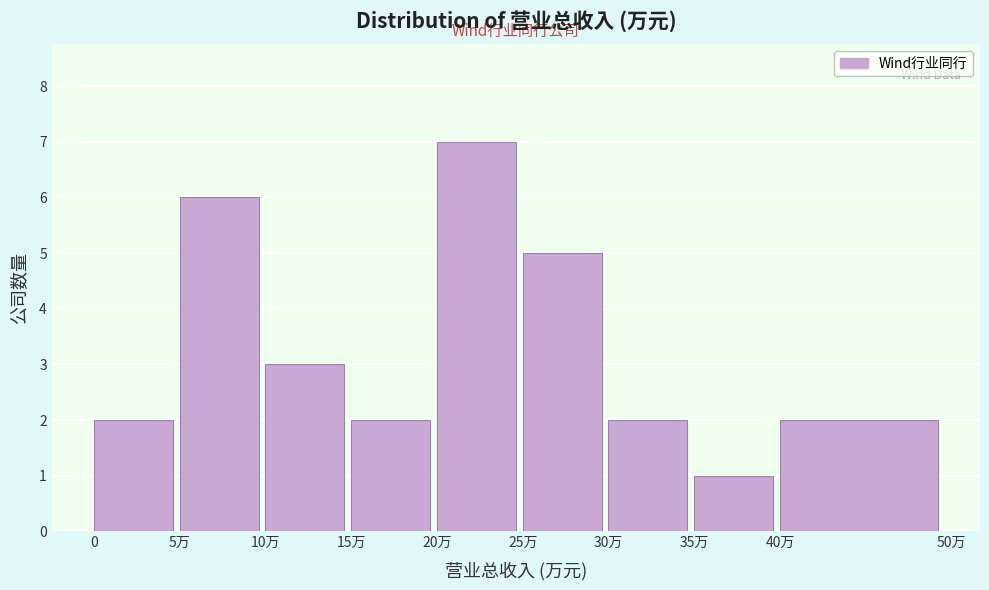

Reading left to right, what are all the values shown in this chart?

0=2	5万=6	10万=3	15万=2	20万=7	25万=5	30万=2	35万=1	40万=2